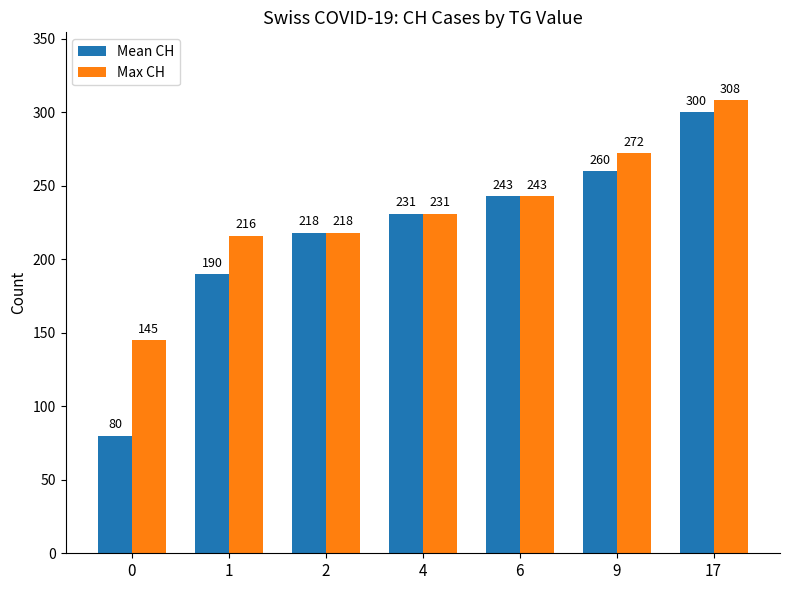

Reading left to right, transcribe all the data shown in this chart.

Mean CH: 0=80	1=190	2=218	4=231	6=243	9=260	17=300
Max CH: 0=145	1=216	2=218	4=231	6=243	9=272	17=308